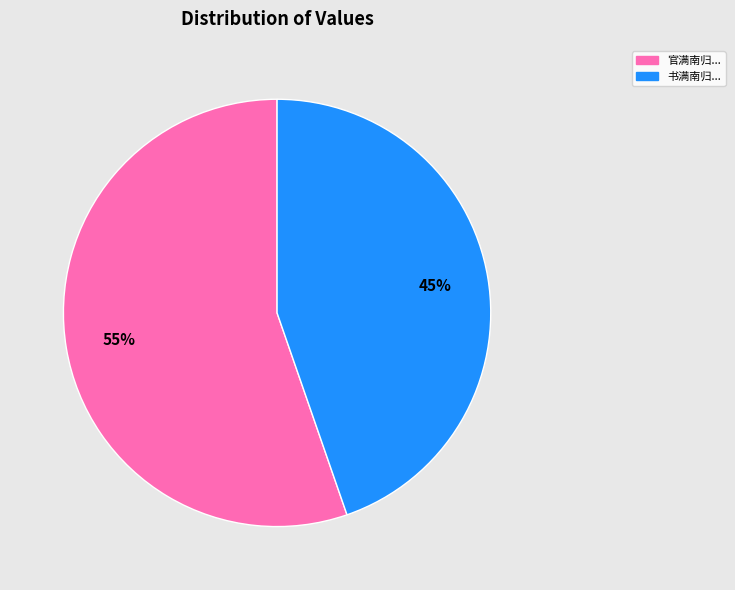

How many segments does this pie chart have?

2